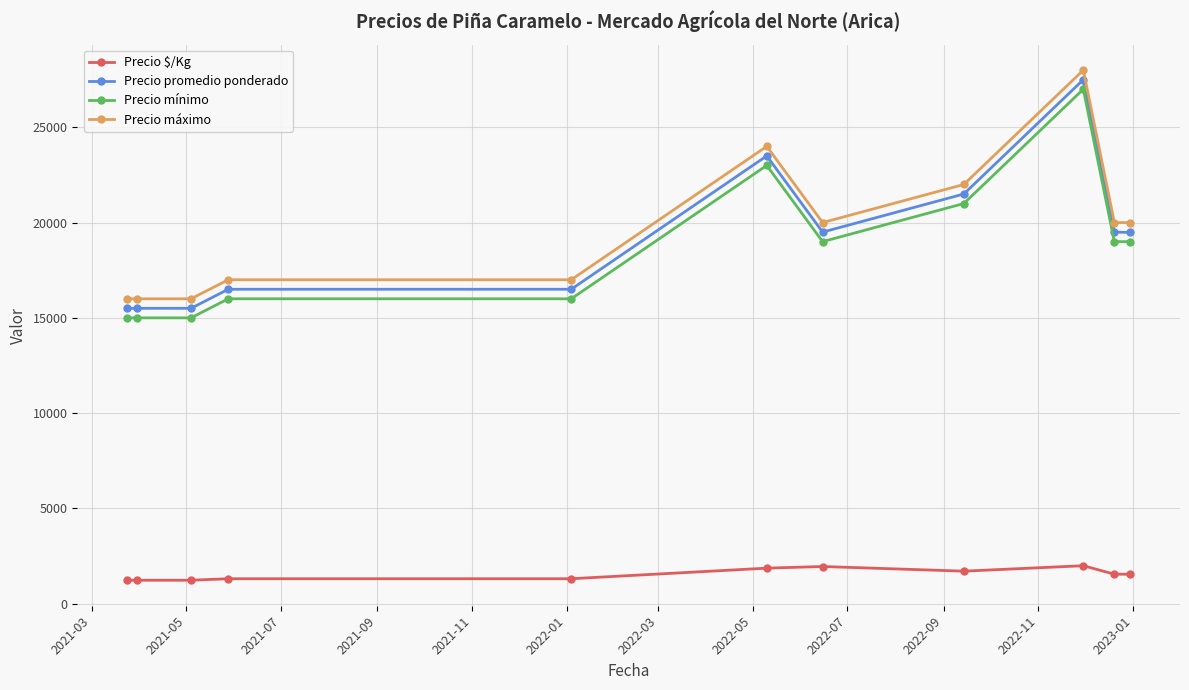

True or false: Precio mínimo and Precio máximo intersect in this chart.

False